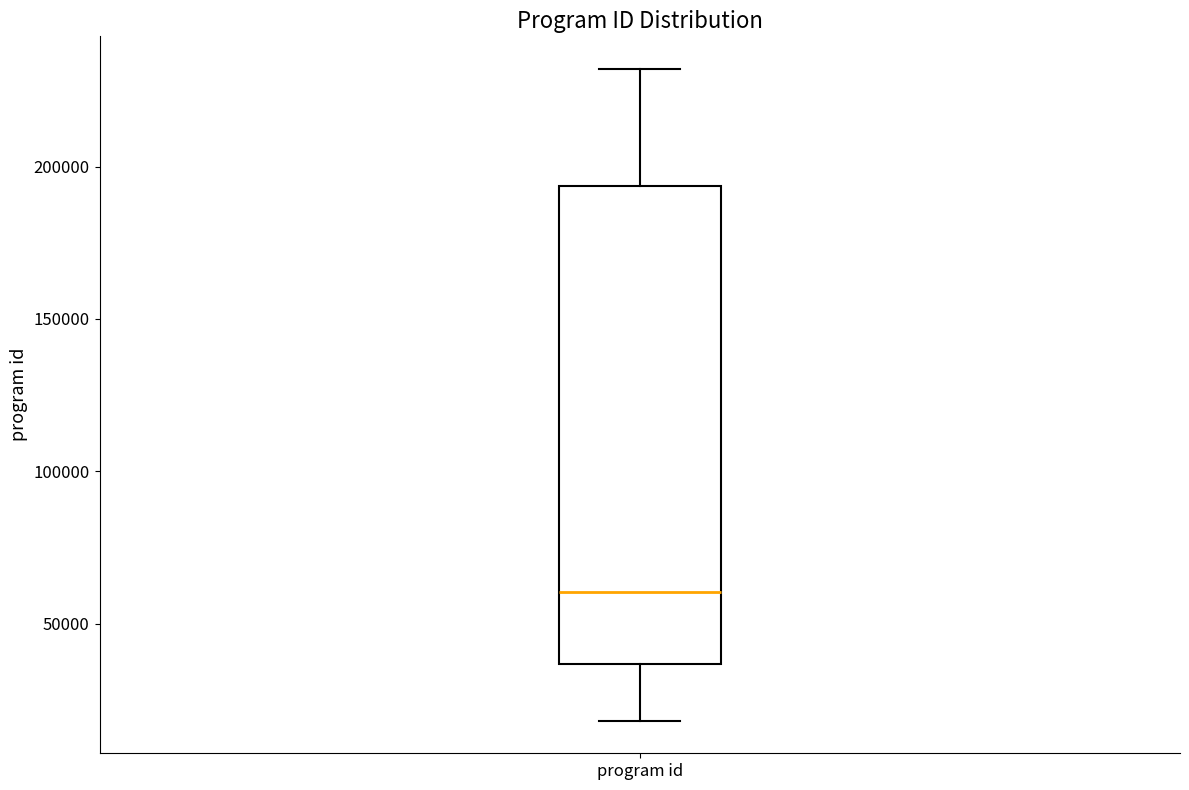

Read this box plot against the y-axis: the position of the median line, the range covered by the box, and the ends of both whiskers. The values are not printed on the chart, so give them approximately, as read against the axis.

median 60000, box 35000 to 195000, whiskers 20000 to 230000